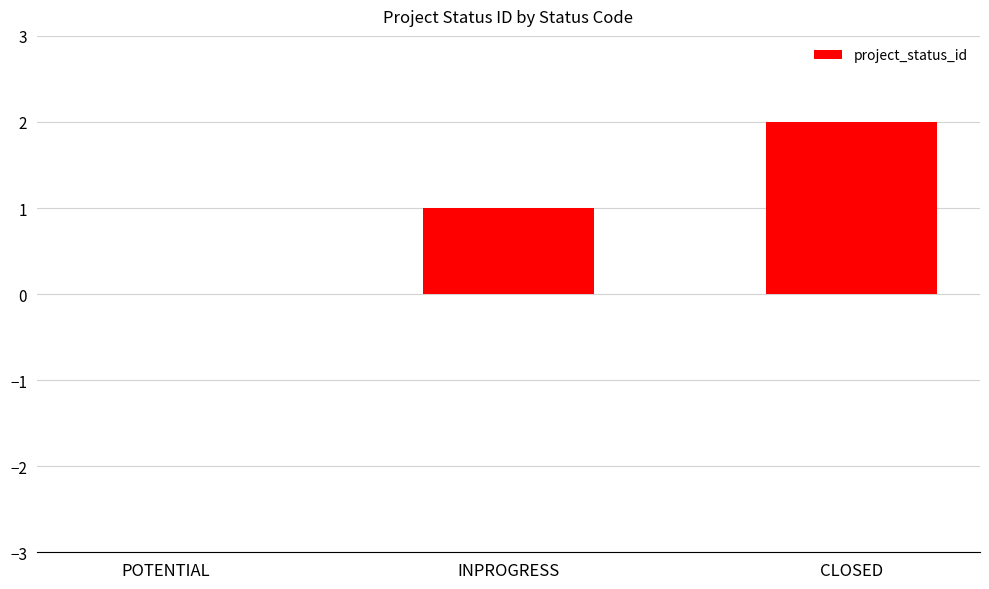

How many data points does each series have?

3